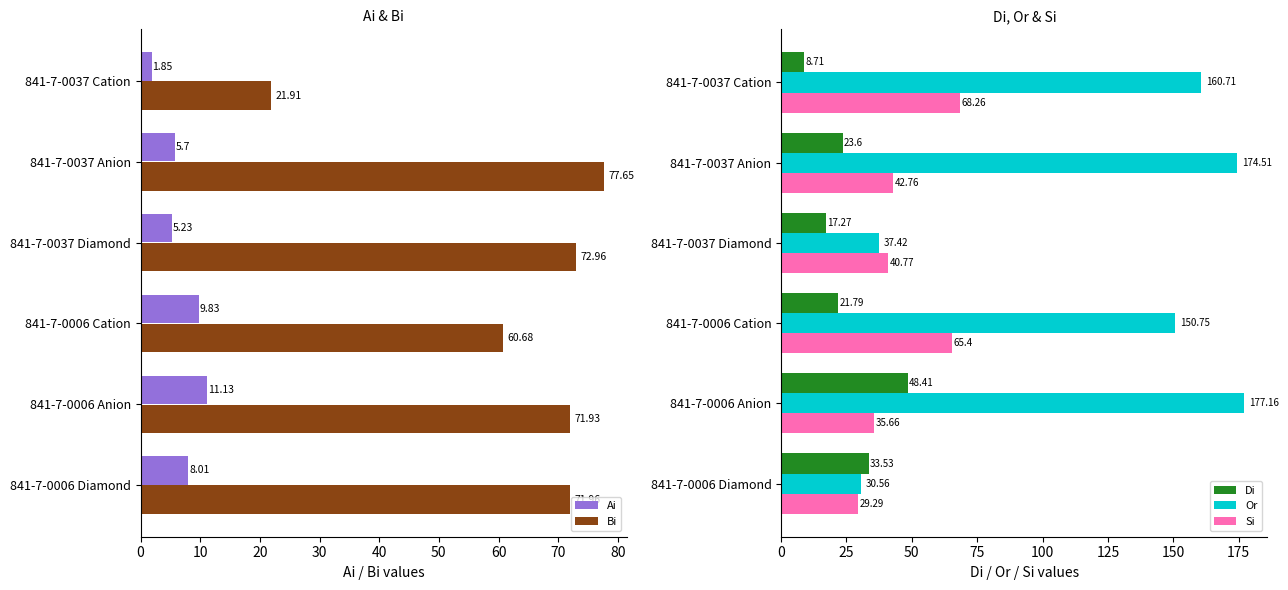

What is the sum of all Di values?

153.3